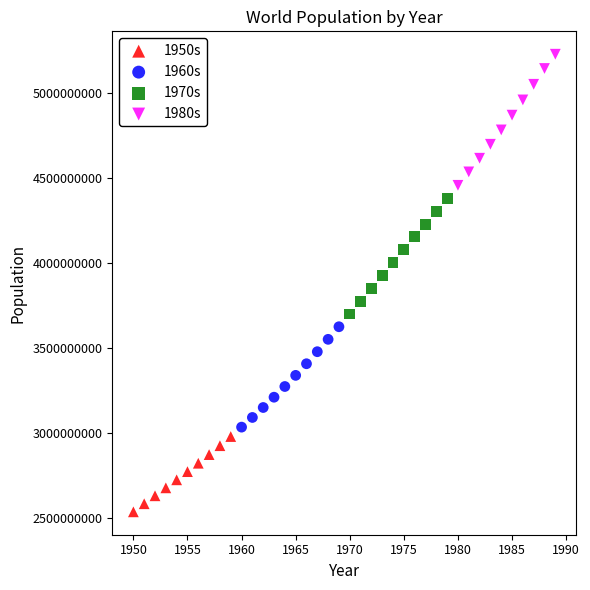

Which series contains the lowest Y value?

1950s